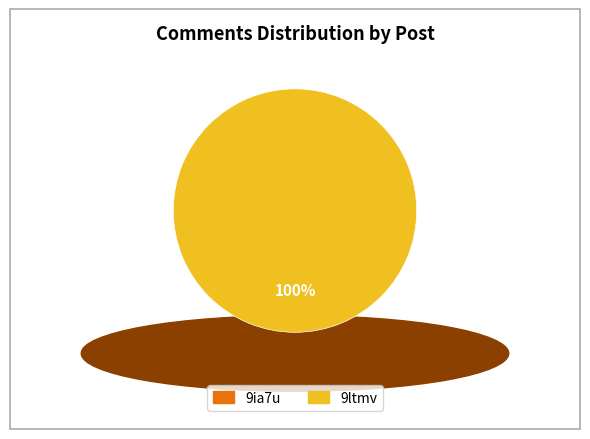

Is there a majority slice in this chart?

Yes